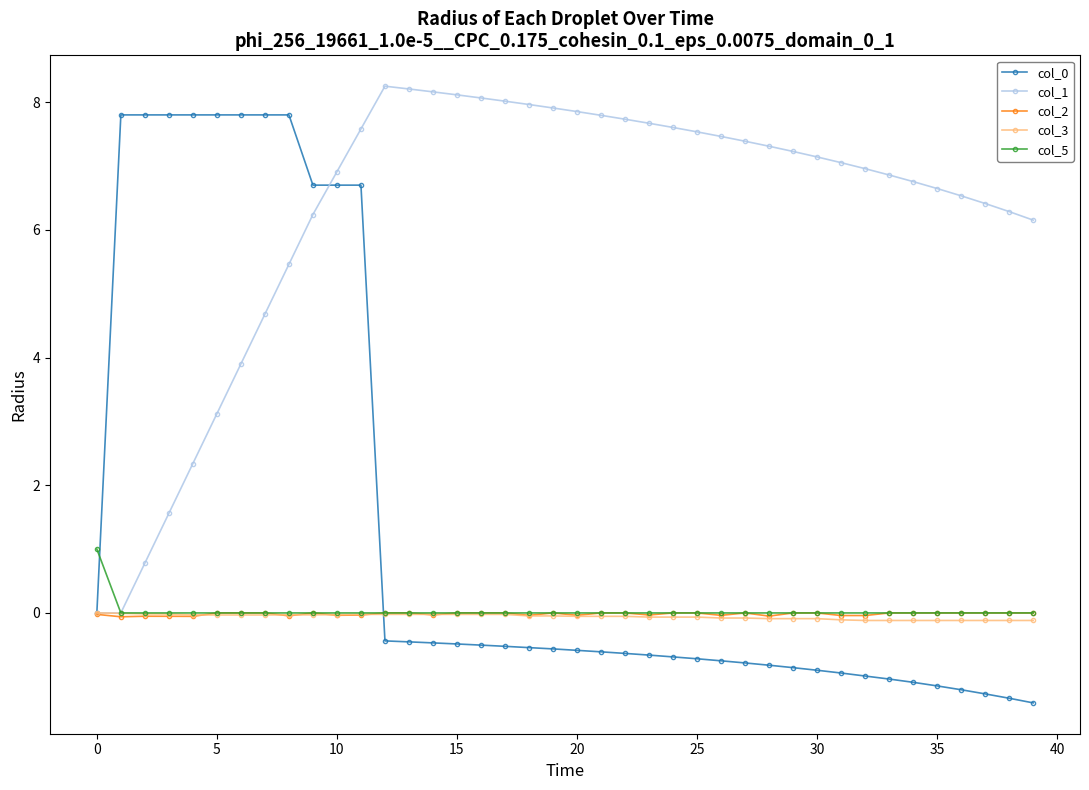

Which series has the largest total across all categories?

col_1